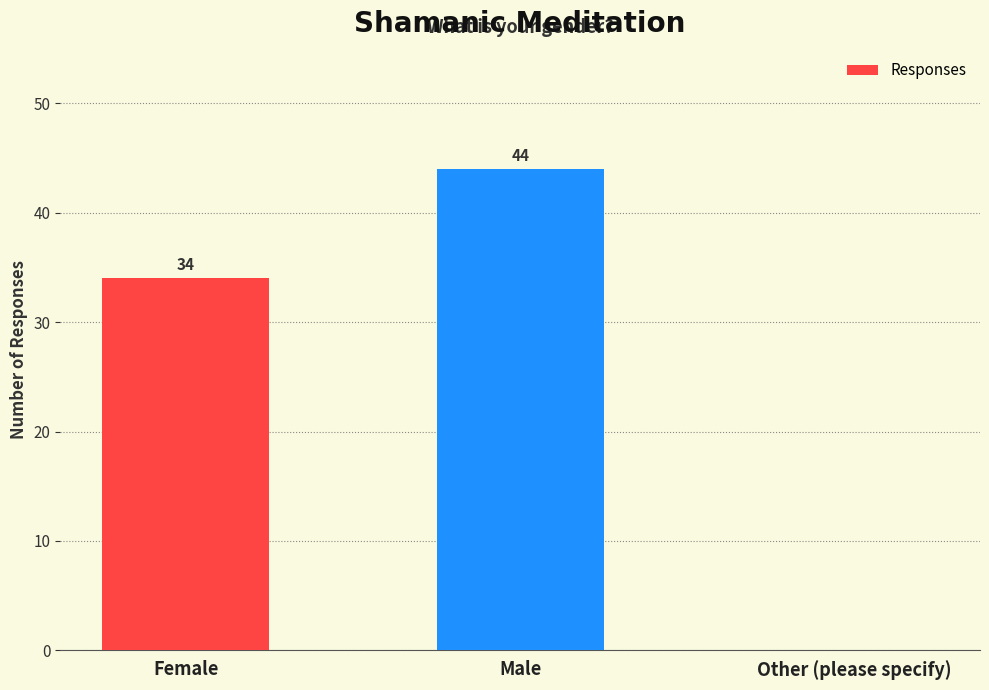

What is the sum of all values?

78